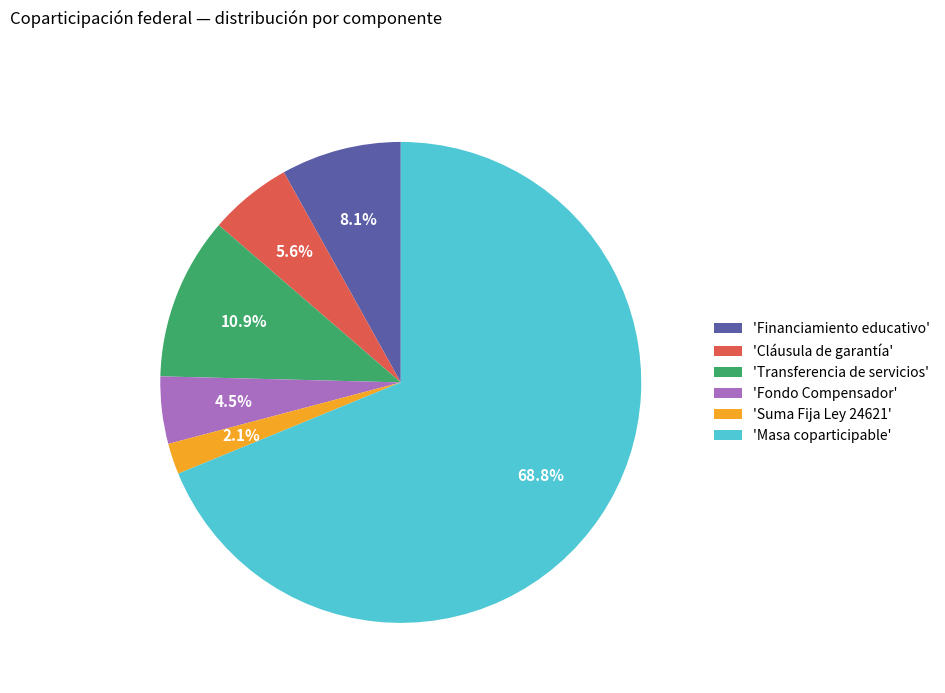

Which slice is the largest?

'Masa coparticipable'